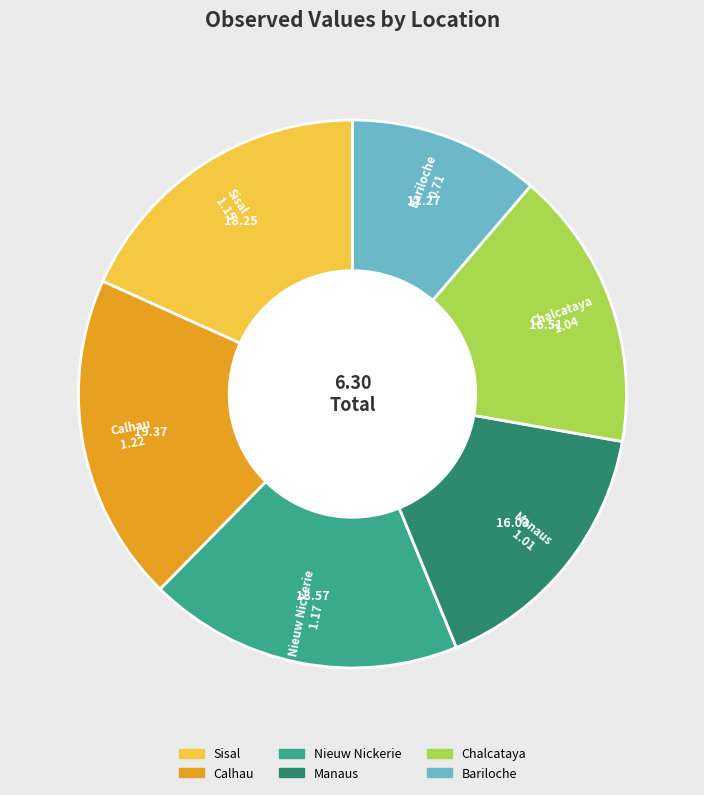

Approximately how many times larger is the value at Sisal compared to Calhau?

0.9